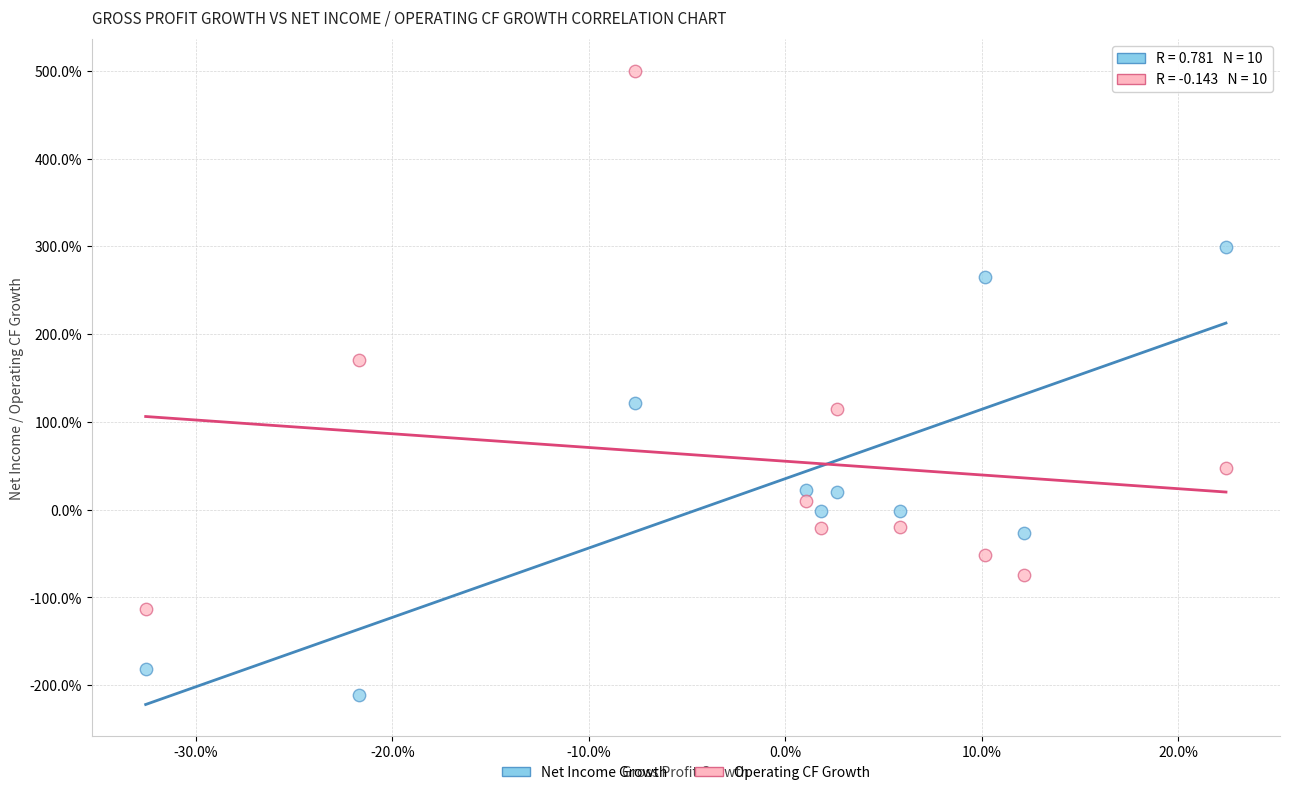

Which series reaches the maximum Y coordinate?

Operating CF Growth